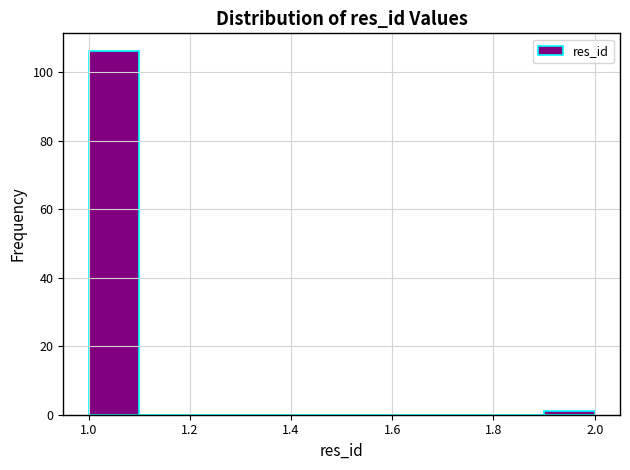

How tall is the bar that spans 1.0 to 1.1 on the x-axis? The values are not printed on the chart, so give them approximately, as read against the axis.

106